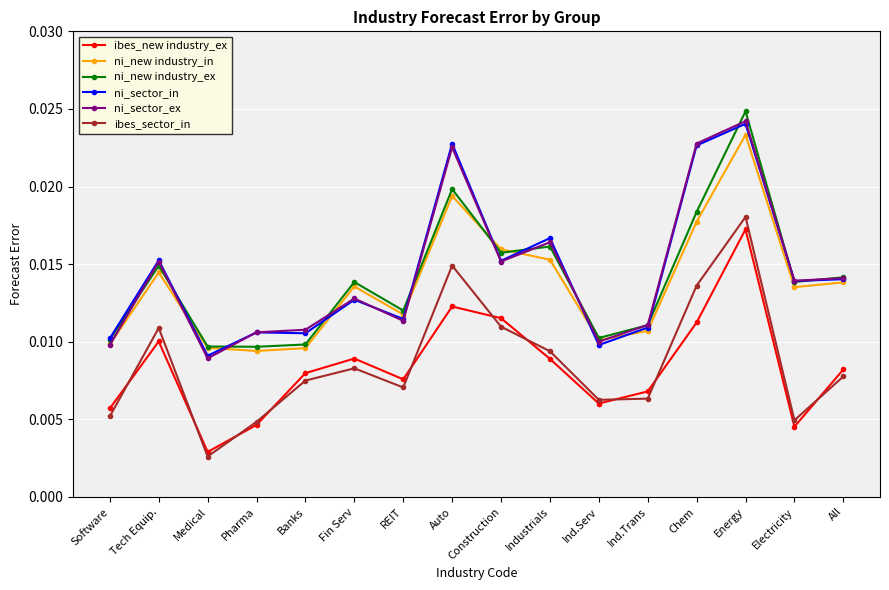

True or false: ibes_new industry_ex and ni_sector_ex cross at least once.

False